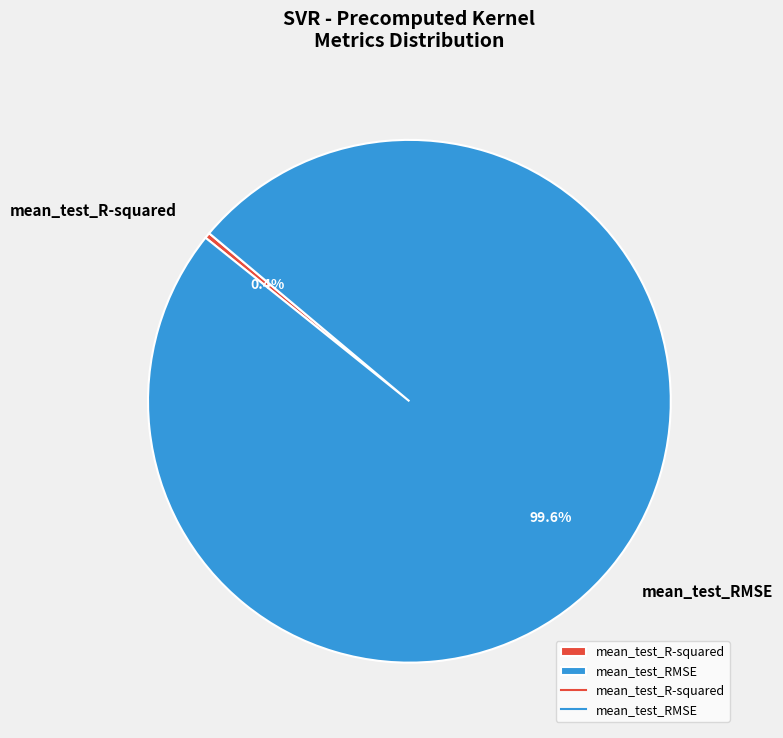

Count the number of slices in the pie.

2